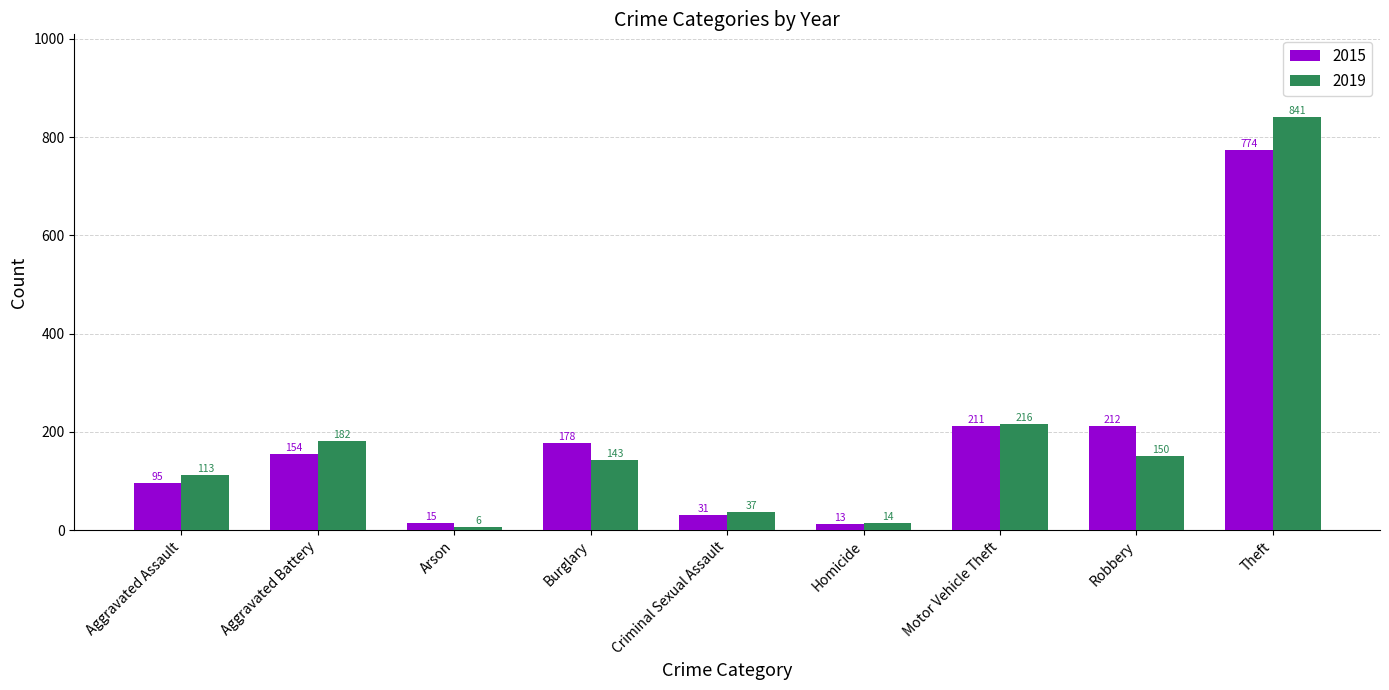

Reading left to right, transcribe all the data shown in this chart.

2015: Aggravated Assault=95	Aggravated Battery=154	Arson=15	Burglary=178	Criminal Sexual Assault=31	Homicide=13	Motor Vehicle Theft=211	Robbery=212	Theft=774
2019: Aggravated Assault=113	Aggravated Battery=182	Arson=6	Burglary=143	Criminal Sexual Assault=37	Homicide=14	Motor Vehicle Theft=216	Robbery=150	Theft=841